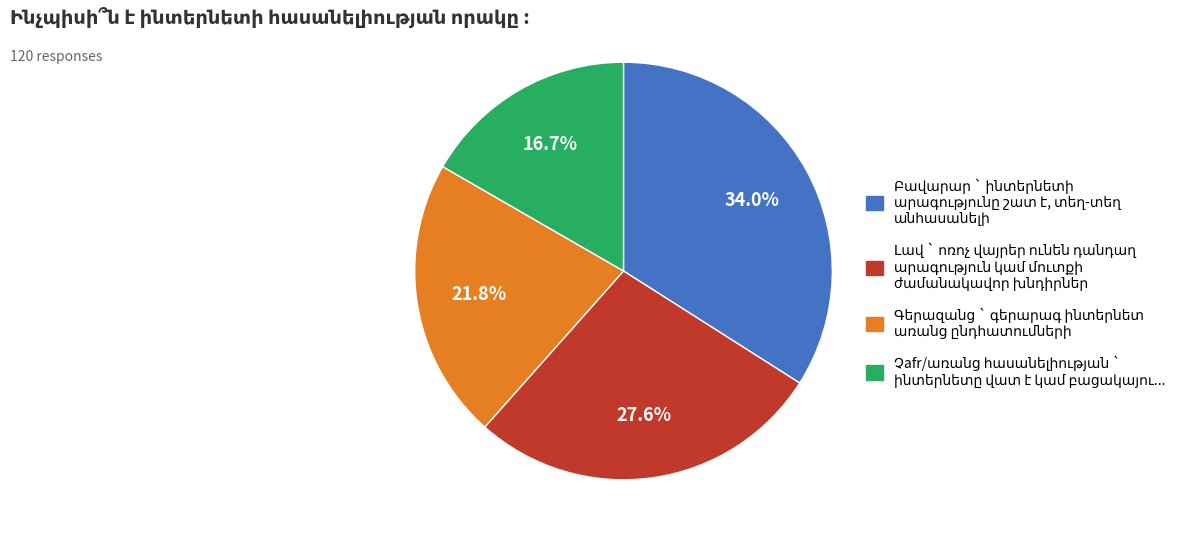

Is there a majority slice in this chart?

No